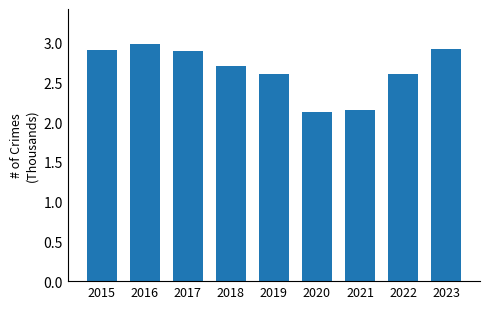

What is the sum of the values at 2021 and 2015?

5.1